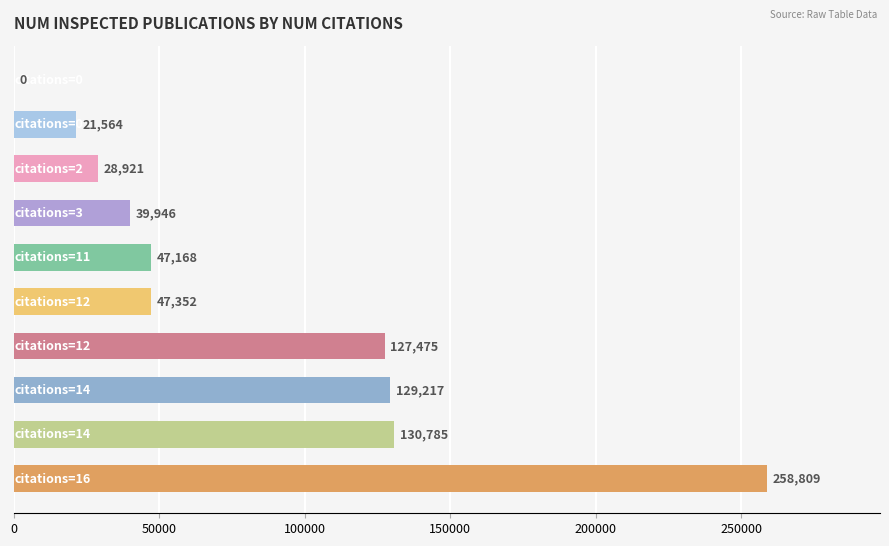

What is the maximum value shown in the chart?

258809